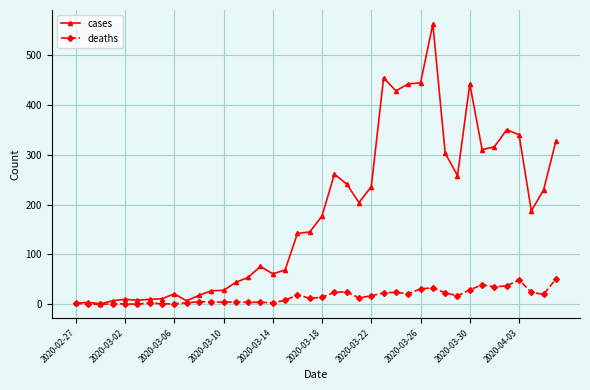

Which series has the largest total across all categories?

cases